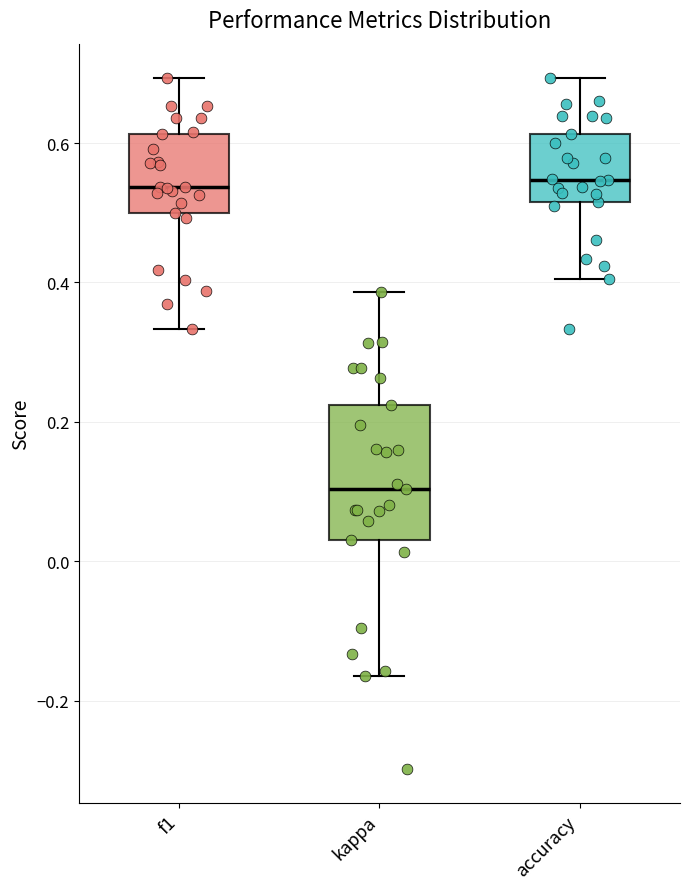

Which box is the tallest, from its lower edge to its upper edge?

kappa